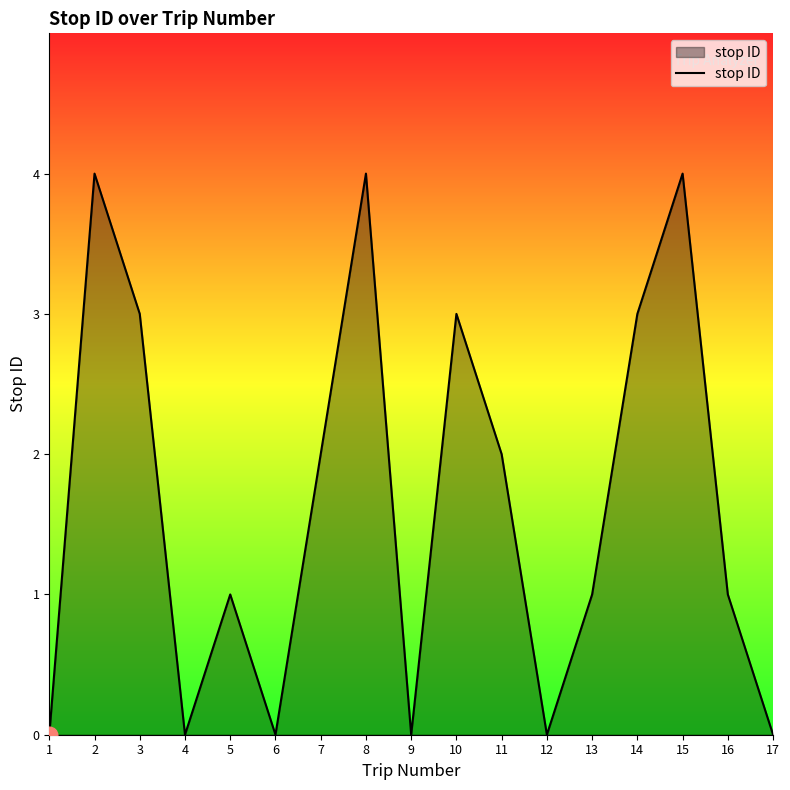

What is the maximum value shown in the chart?

4